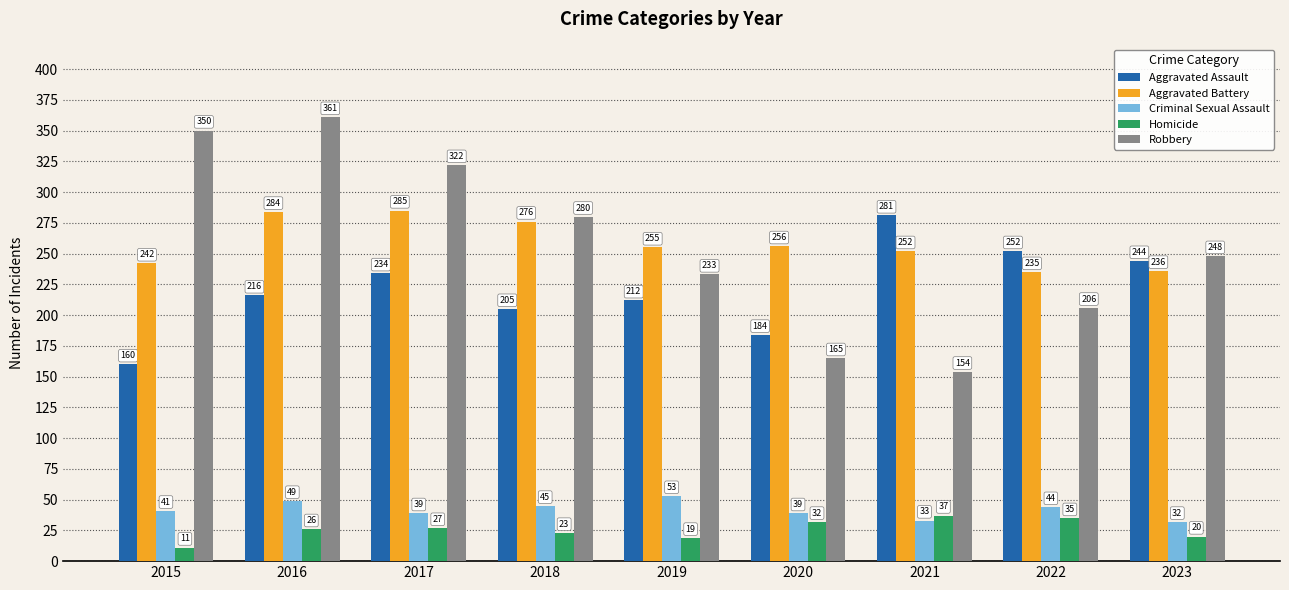

Where is Robbery nearest to the value 257?

2023